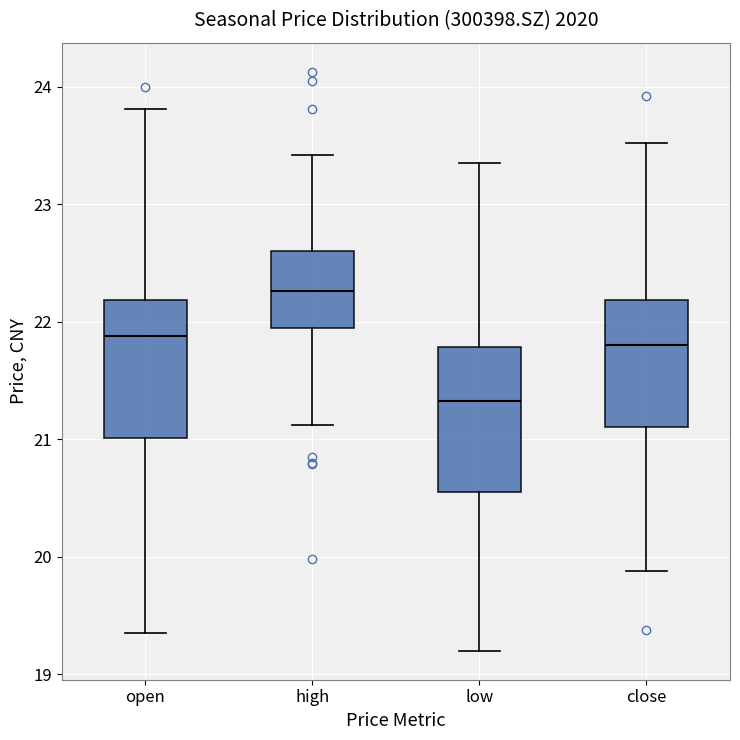

Reading left to right, transcribe this box plot: for each box, give where its median line is, the range the box spans, and where its two whiskers end, as read against the y-axis. The values are not printed on the chart, so give them approximately, as read against the axis.

open: median 21.9, box 21.0 to 22.2, whiskers 19.4 to 23.8
high: median 22.3, box 21.9 to 22.6, whiskers 21.1 to 23.4
low: median 21.3, box 20.6 to 21.8, whiskers 19.2 to 23.4
close: median 21.8, box 21.1 to 22.2, whiskers 19.9 to 23.5